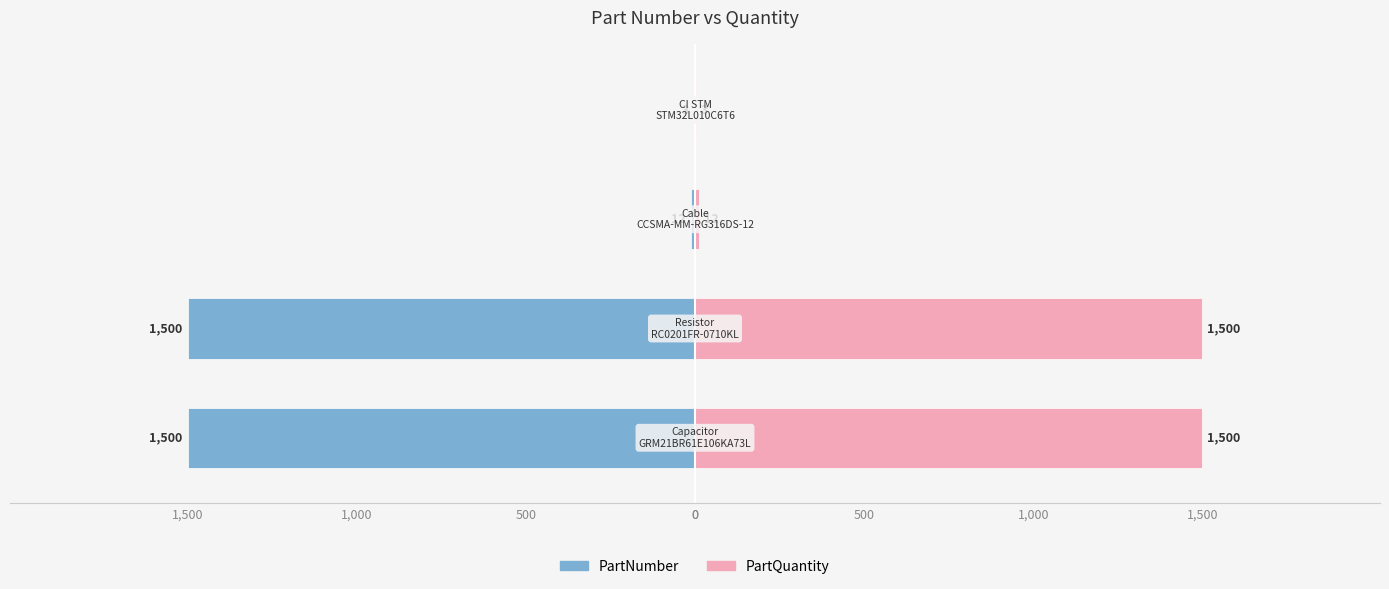

Which series has the widest spread of values?

PartNumber